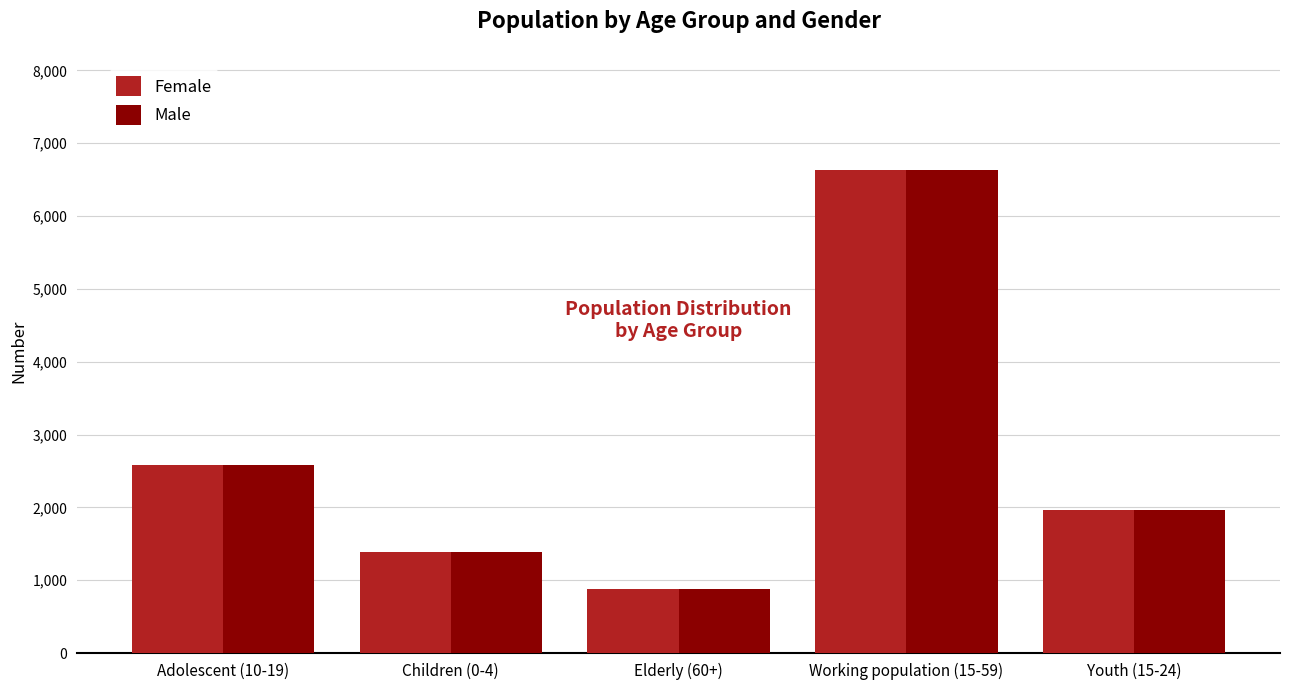

At which category does the chart reach its peak across all series?

Working population (15-59)